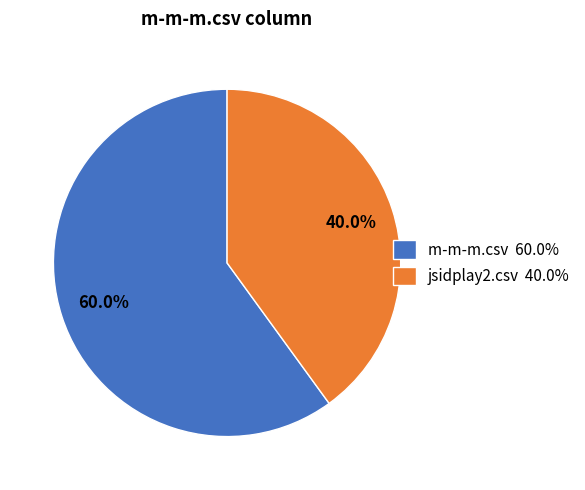

Do jsidplay2.csv and m-m-m.csv together represent more than half of the pie?

Yes